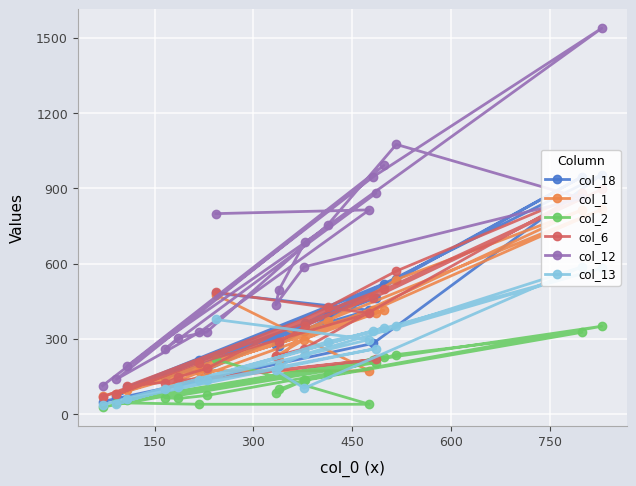

True or false: col_2 and col_12 intersect in this chart.

False